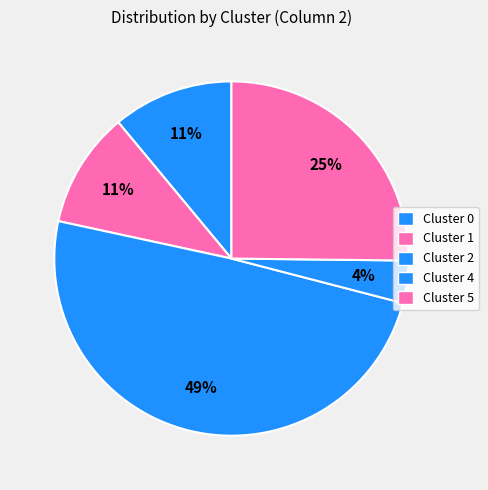

To the nearest percent, what percentage of the pie is Cluster 5?

25%